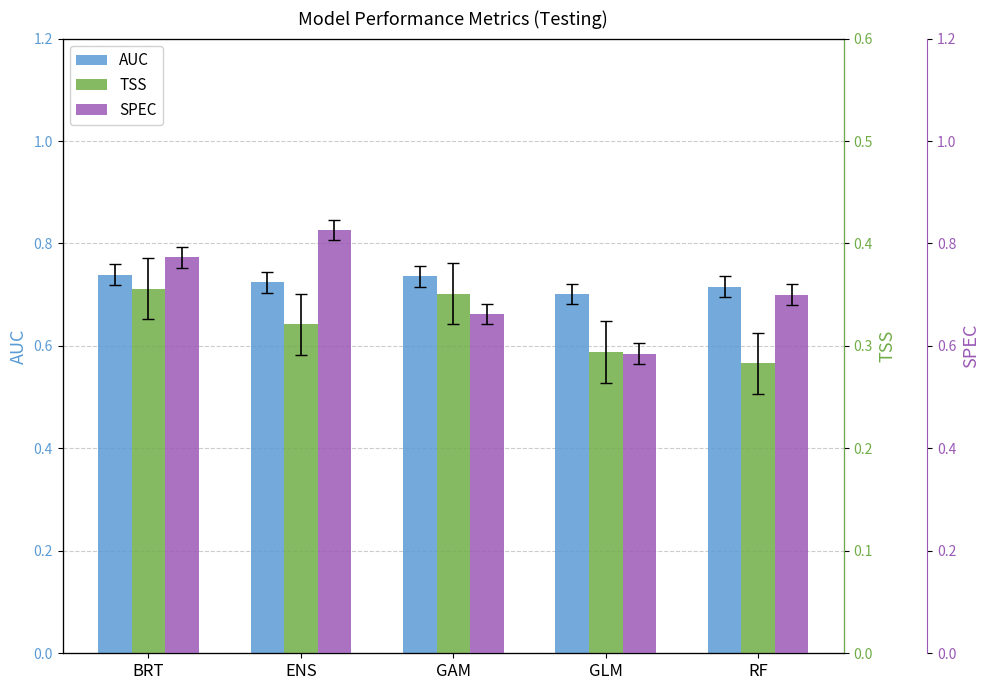

Which series has the widest spread of values?

SPEC